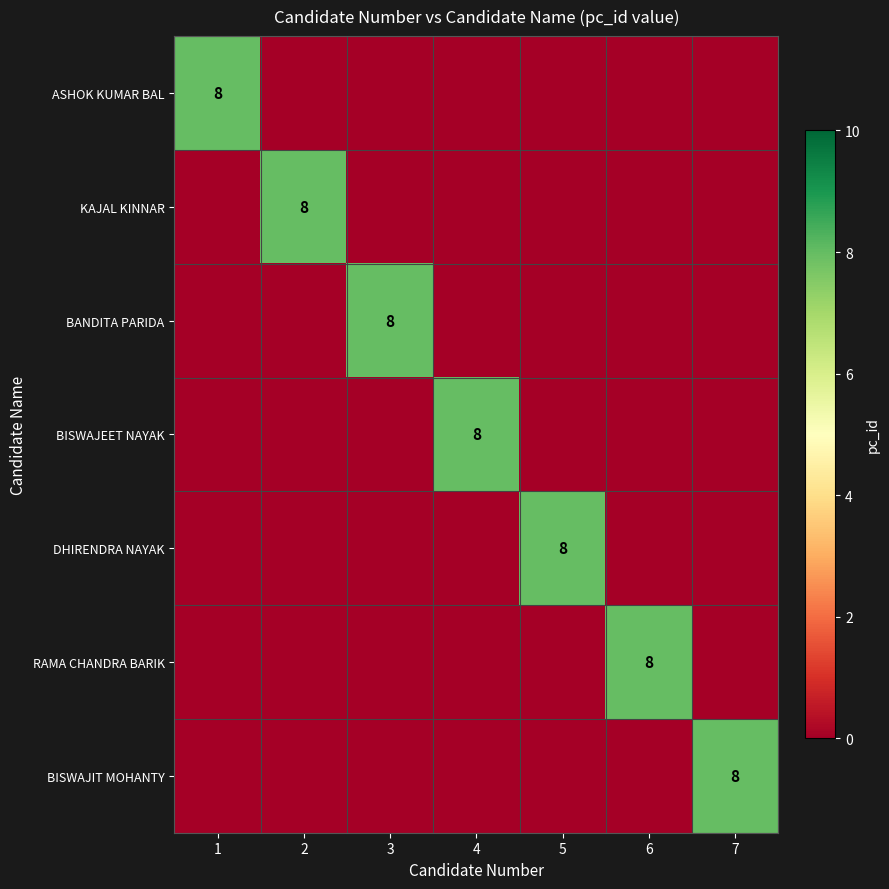

What is the difference between the maximum and minimum values in the ASHOK KUMAR BAL series?

8